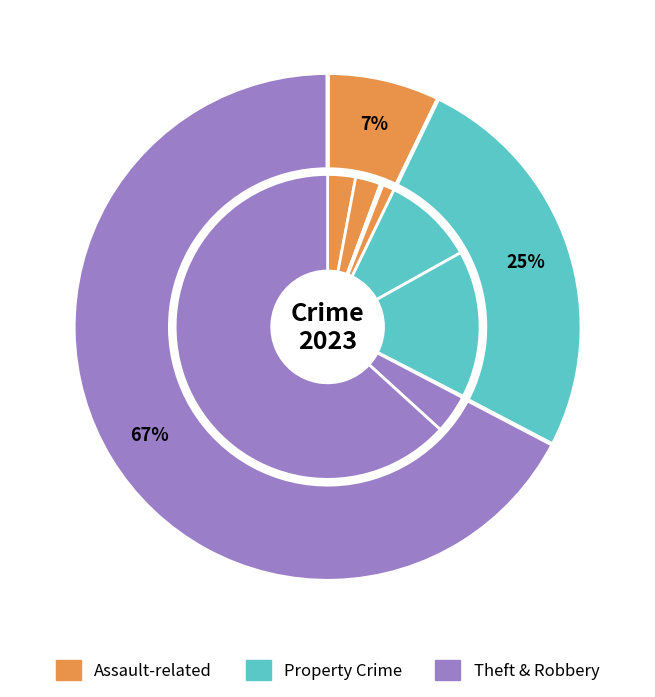

What percentage is the Aggravated Assault slice, to the nearest percent?

3%